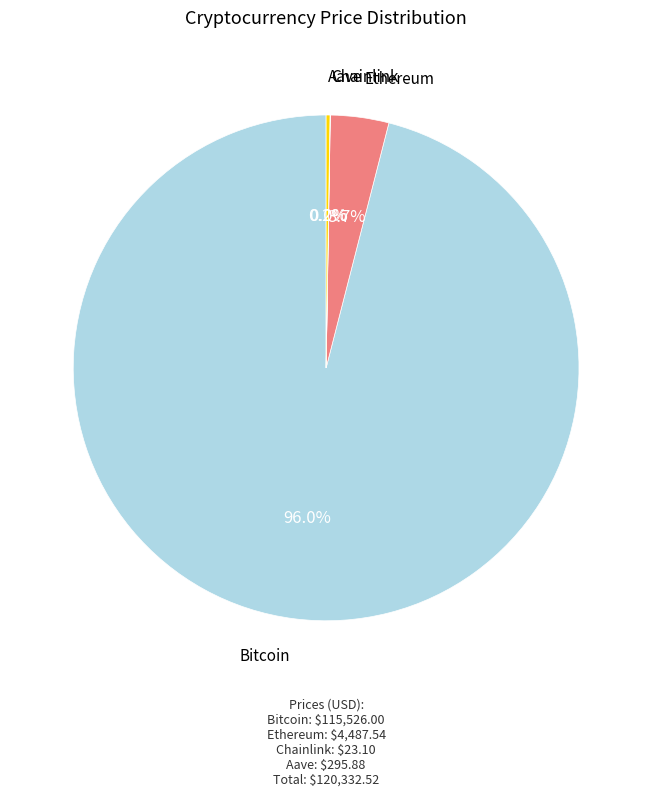

Is there any slice that represents more than half of the pie?

Yes